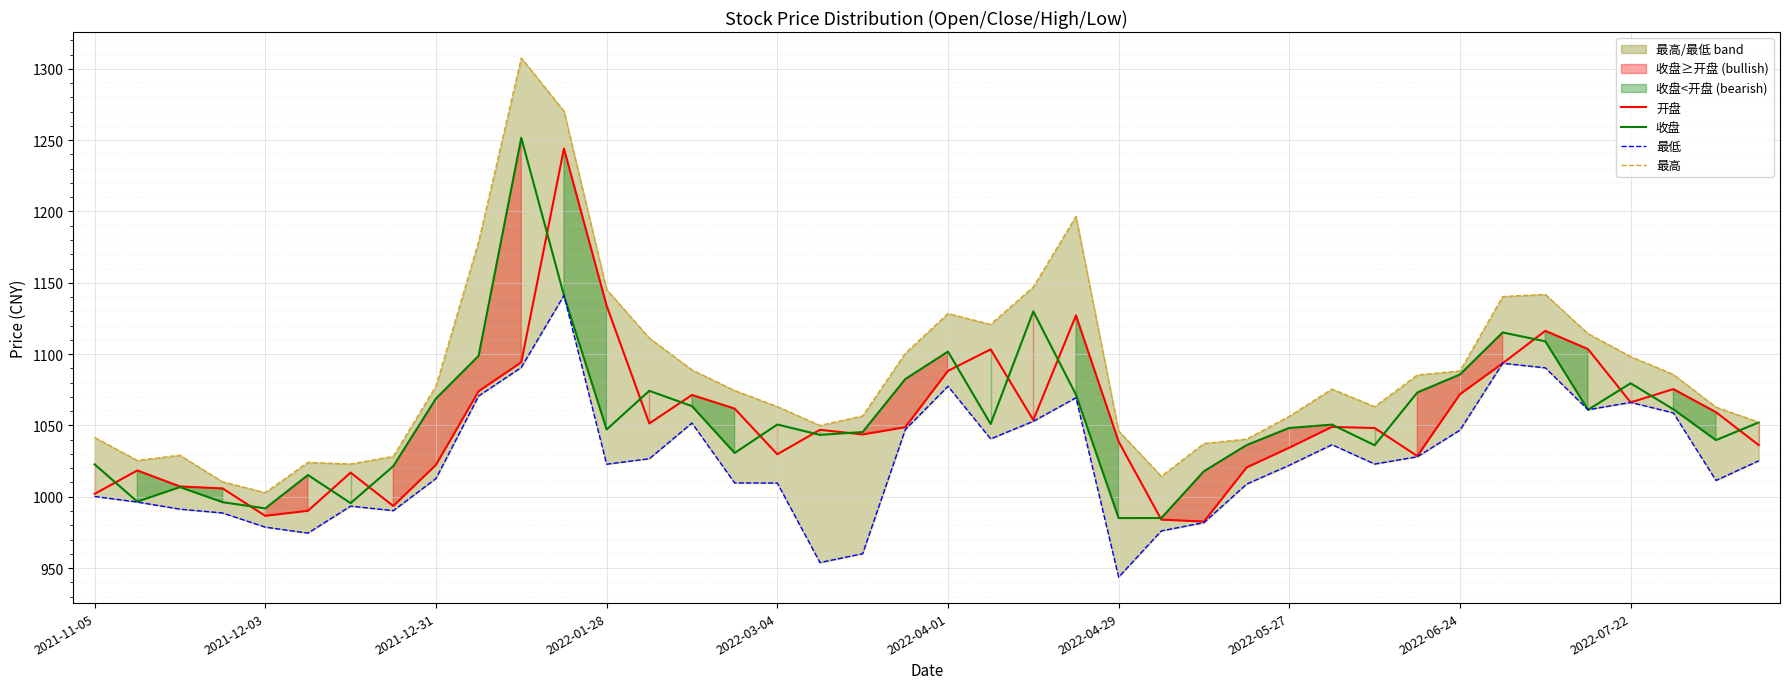

The value of 收盘 at 2022-04-01 is 1101.8. True or false?

True